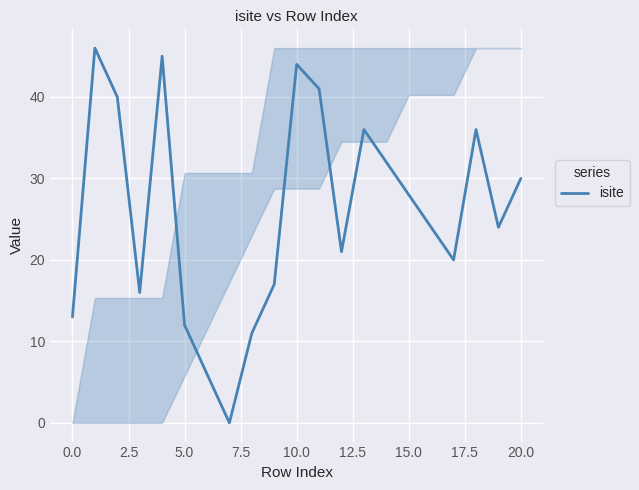

How many series are shown in this chart?

1